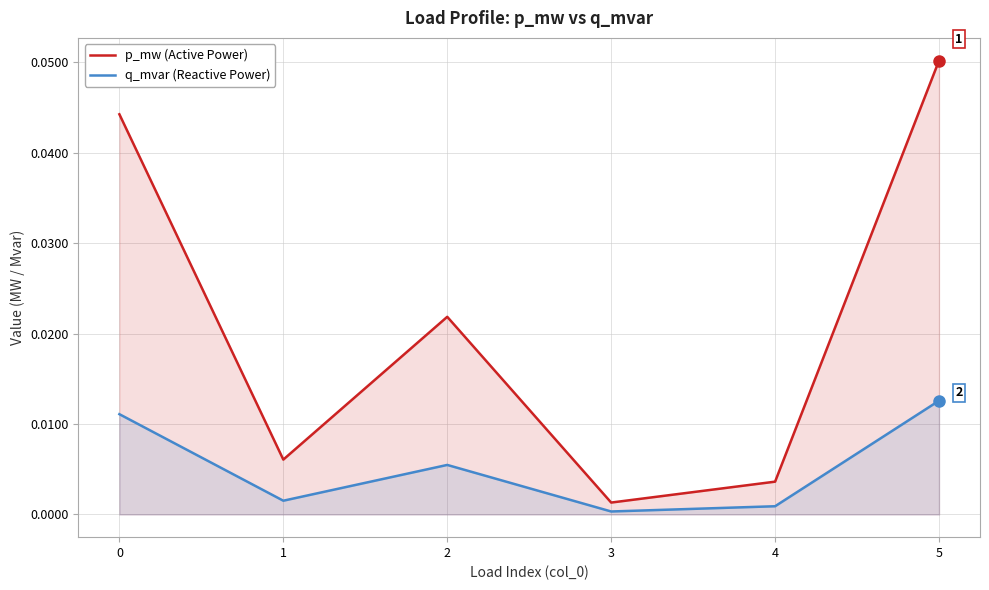

What is the greatest value displayed?

0.1